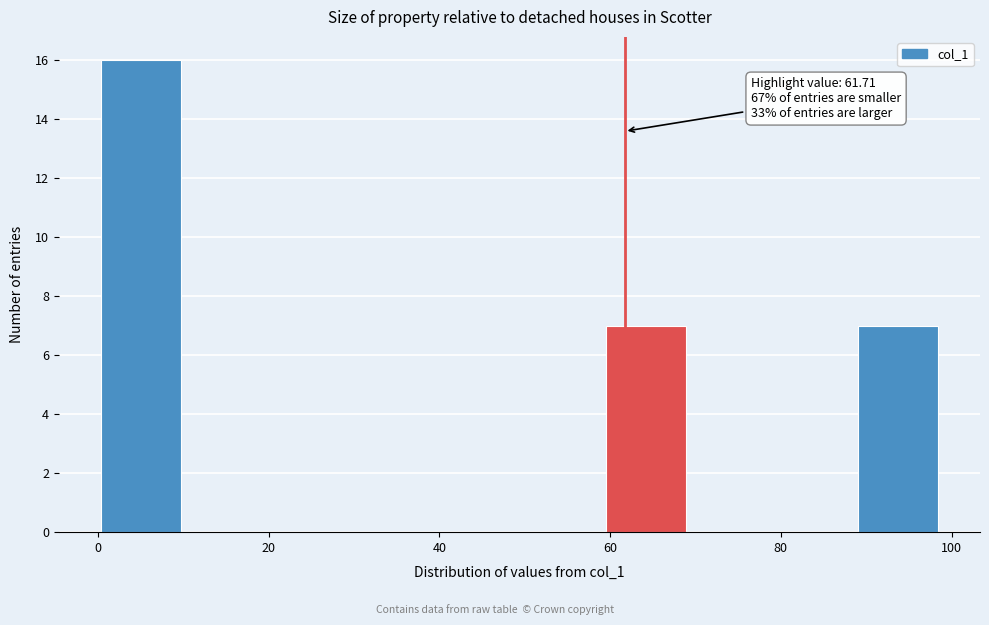

Which range on the x-axis has the tallest bar?

0 to 10